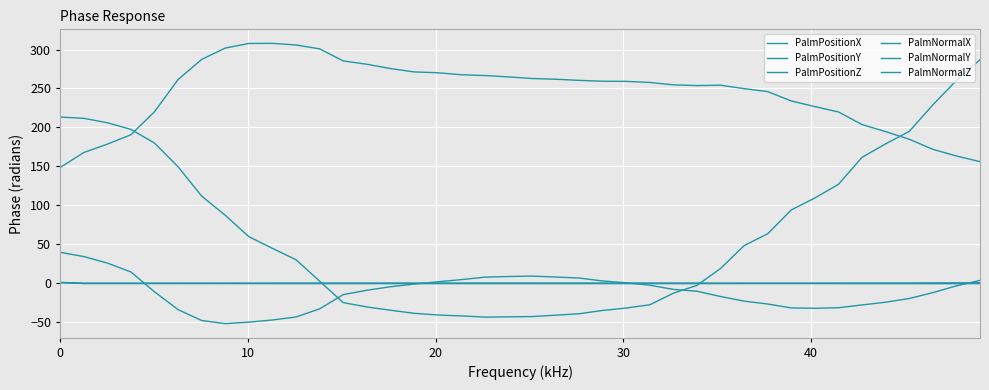

How many lines are shown in the chart?

6